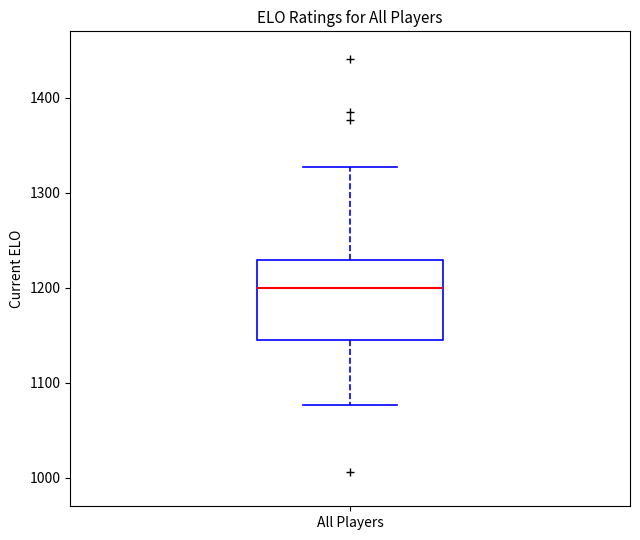

Transcribe this box plot: give where the median line is, the range the box spans, and where the two whiskers end, as read against the y-axis. The values are not printed on the chart, so give them approximately, as read against the axis.

median 1200, box 1140 to 1230, whiskers 1080 to 1330